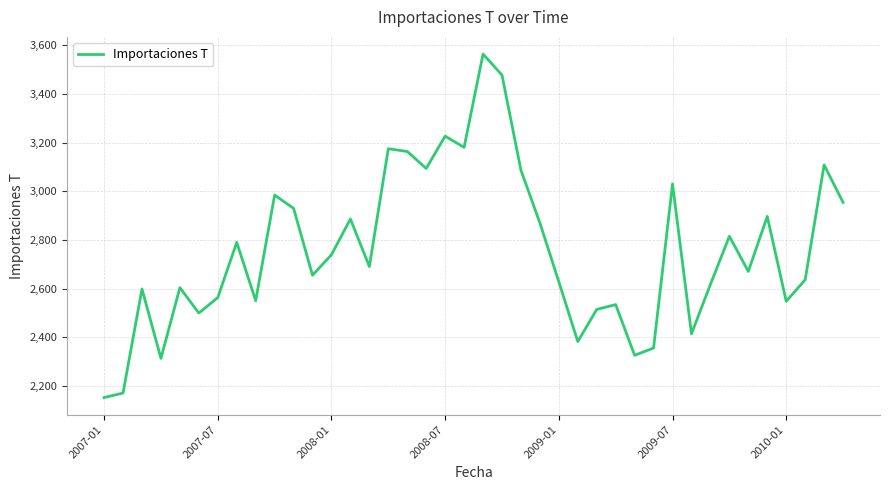

What is the maximum value shown in the chart?

3564.0